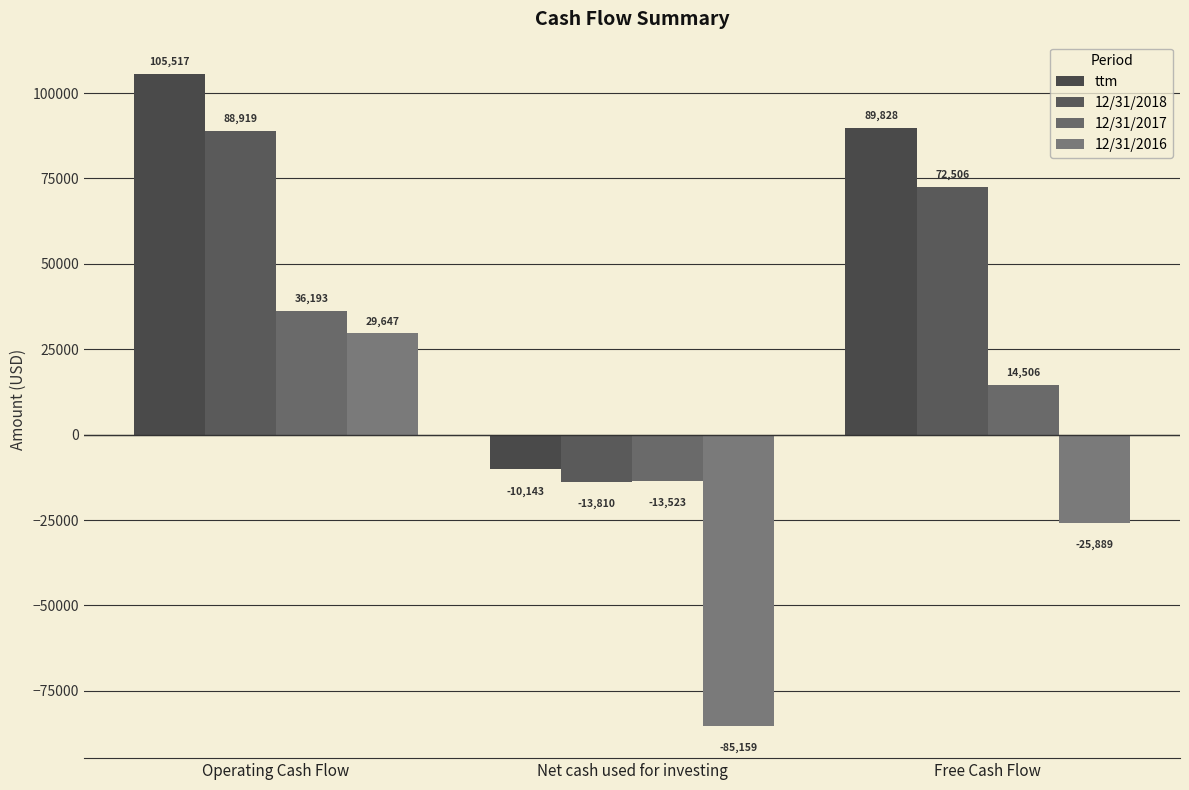

Reading right to left, what are all the values shown in this chart?

ttm: 89828	-10143	105517
12/31/2018: 72506	-13810	88919
12/31/2017: 14506	-13523	36193
12/31/2016: -25889	-85159	29647